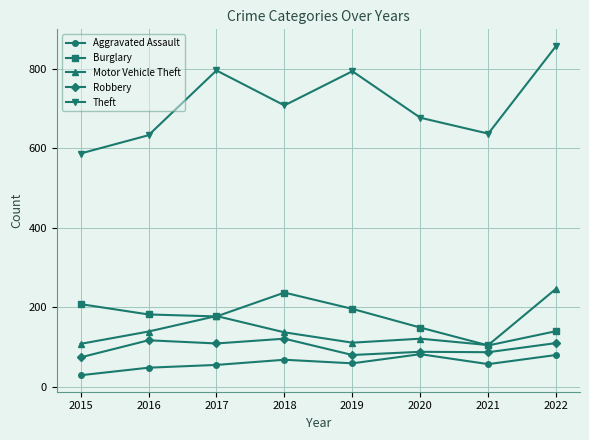

Rank the series by their maximum value, from lowest to highest.

Aggravated Assault, Robbery, Burglary, Motor Vehicle Theft, Theft